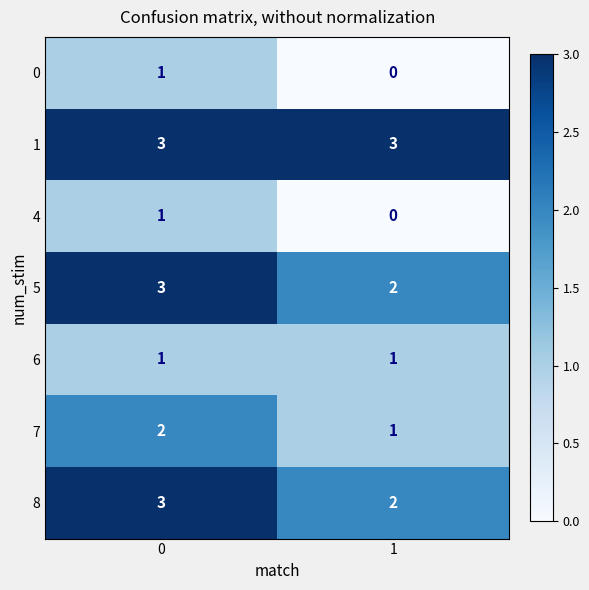

True or false: 5 has a value of 3 at 1.

False